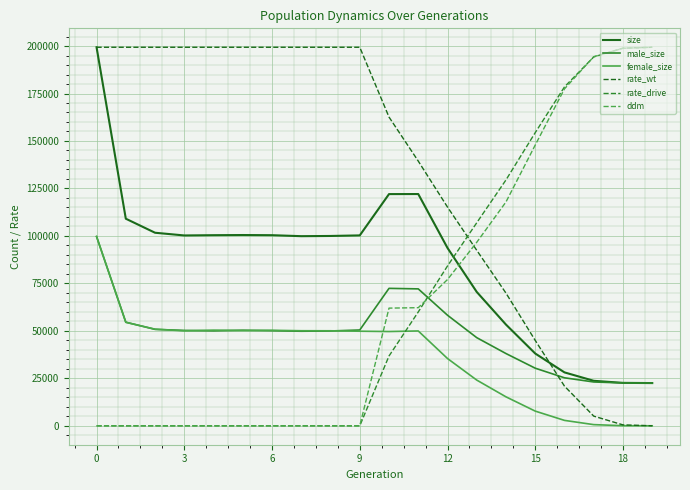

Does the chart have visible grid lines?

Yes